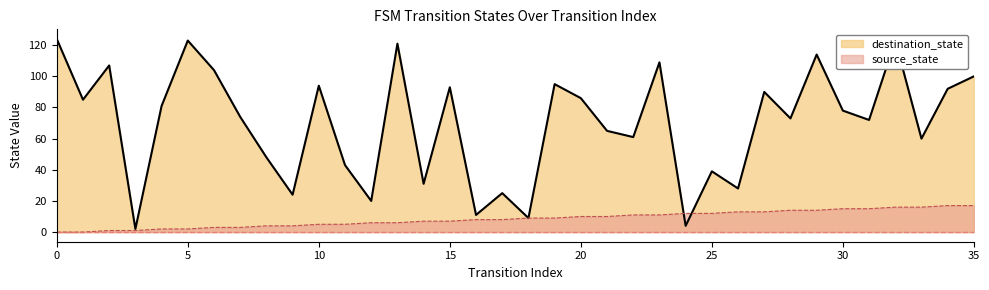

At which category does destination_state reach its first local peak?

2